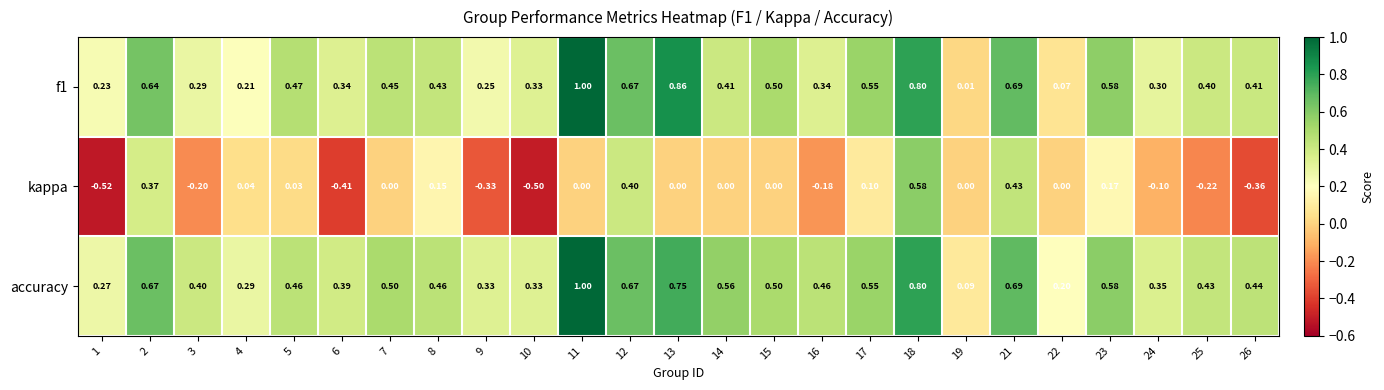

Between 16 and 26, which series saw the biggest shift?

kappa